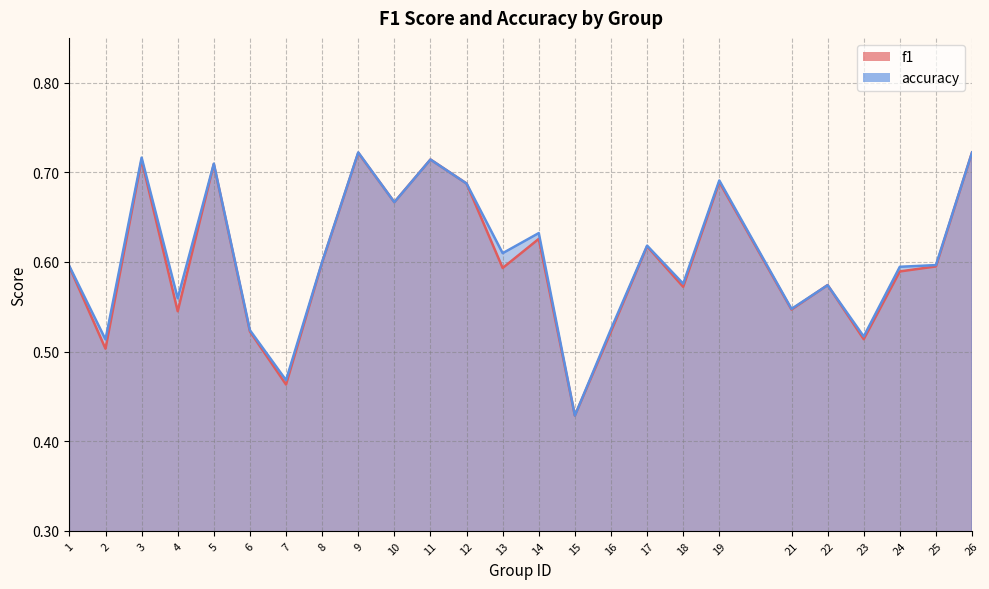

Reading left to right, what are all the values shown in this chart?

f1: 0.6	0.5	0.7	0.5	0.7	0.5	0.5	0.6	0.7	0.7	0.7	0.7	0.6	0.6	0.4	0.5	0.6	0.6	0.7	0.5	0.6	0.5	0.6	0.6	0.7
accuracy: 0.6	0.5	0.7	0.6	0.7	0.5	0.5	0.6	0.7	0.7	0.7	0.7	0.6	0.6	0.4	0.5	0.6	0.6	0.7	0.5	0.6	0.5	0.6	0.6	0.7